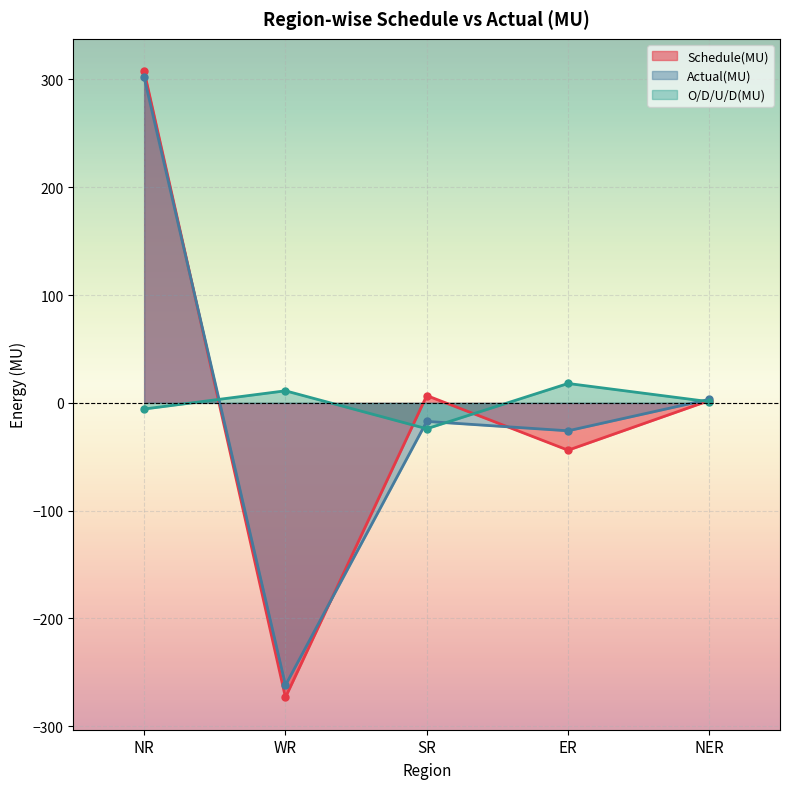

How many values in the Schedule(MU) series exceed 2?

3